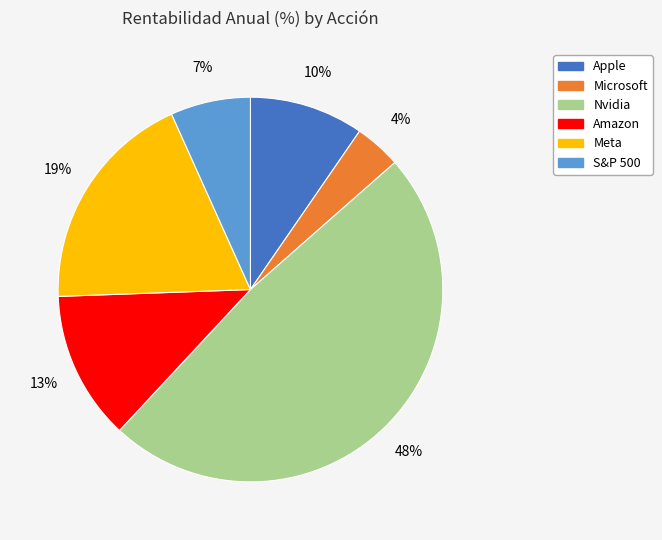

To the nearest percent, what portion does Microsoft represent?

4%